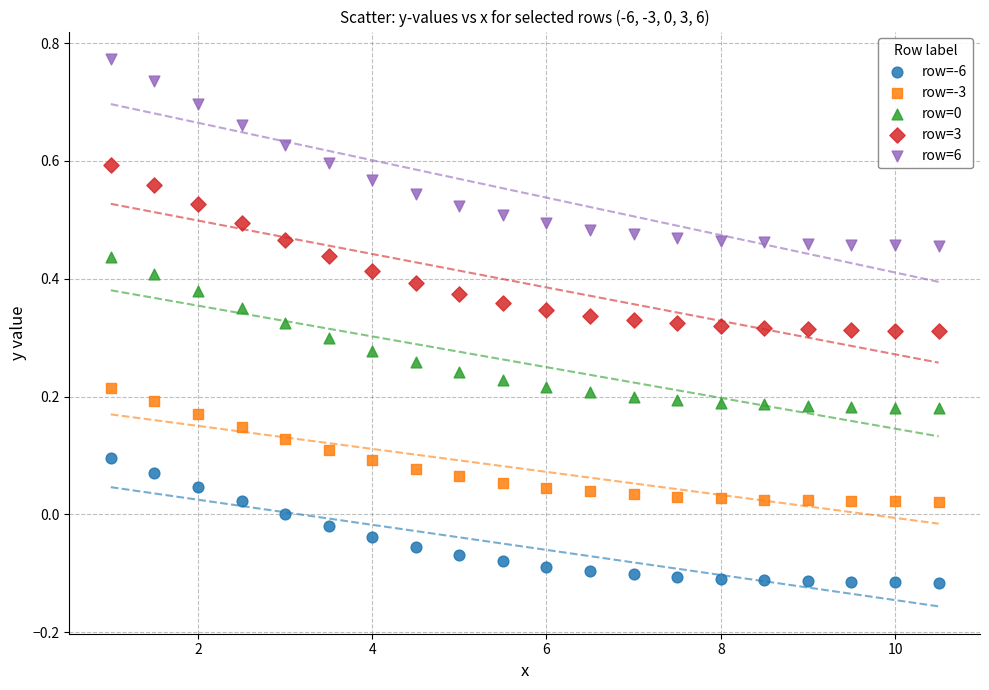

Across all data points, what is the range of Y values (max minus min)?

0.9